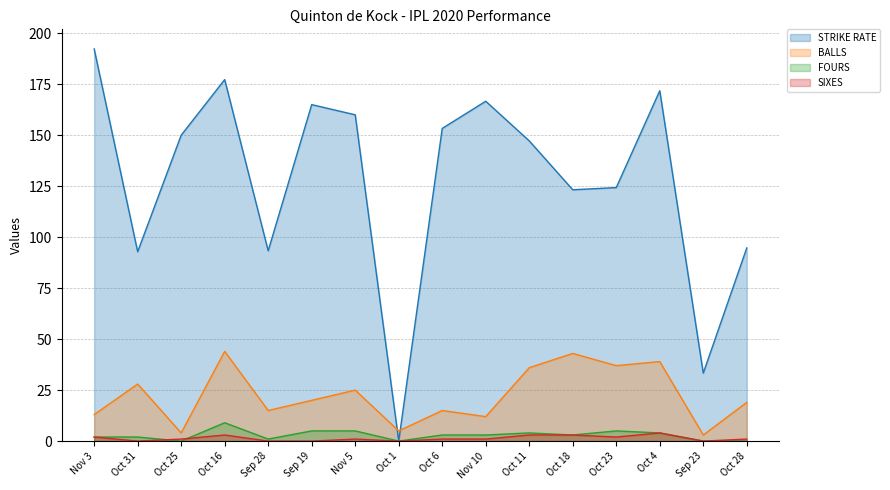

List the series in order of their peak value, lowest first.

SIXES, FOURS, BALLS, STRIKE RATE